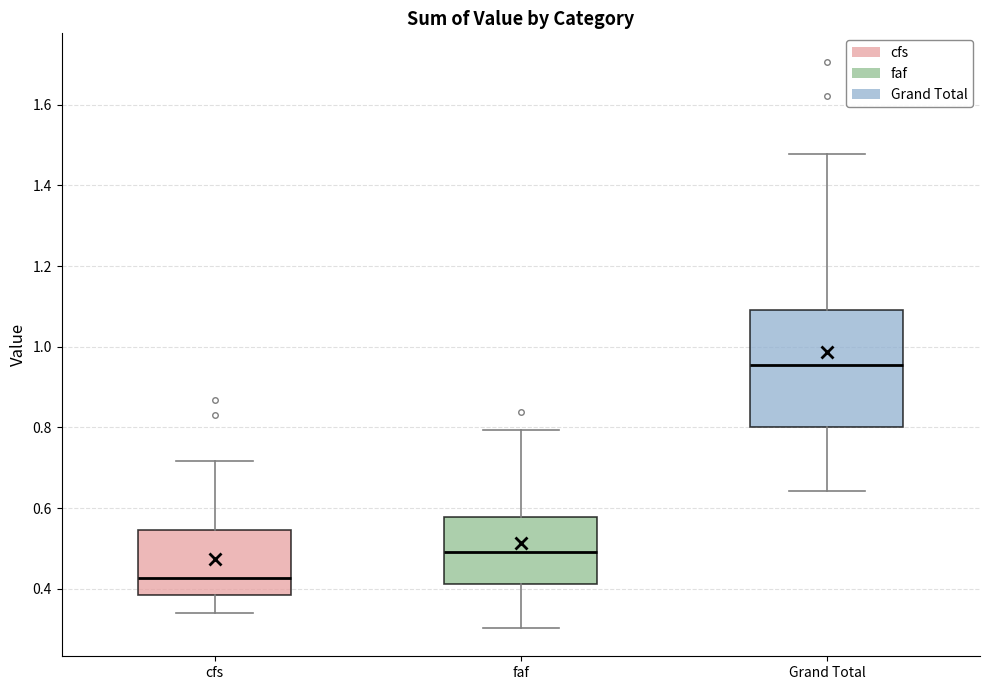

Reading left to right, read every box against the y-axis: the position of its median line, the range the box covers, and the ends of its whiskers. The values are not printed on the chart, so give them approximately, as read against the axis.

cfs: median 0.42, box 0.38 to 0.54, whiskers 0.34 to 0.72
faf: median 0.50, box 0.42 to 0.58, whiskers 0.30 to 0.80
Grand Total: median 0.96, box 0.80 to 1.10, whiskers 0.64 to 1.48